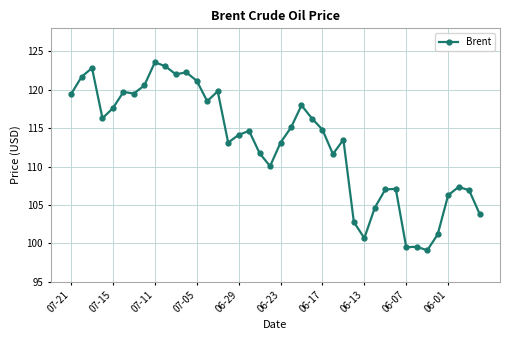

What is the value of the 6th point from the left?

119.7